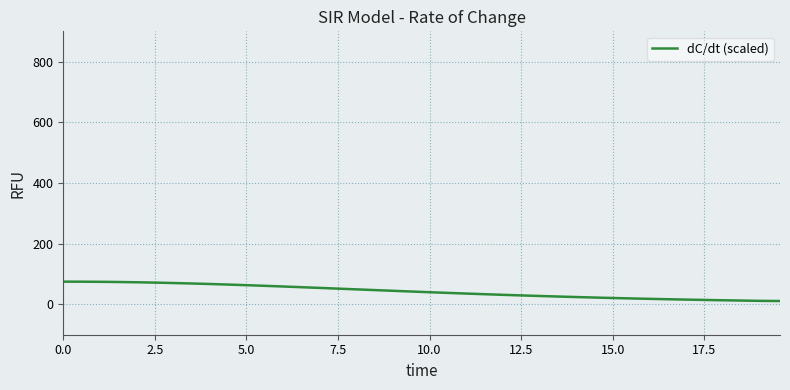

What is the greatest value displayed?

74.9